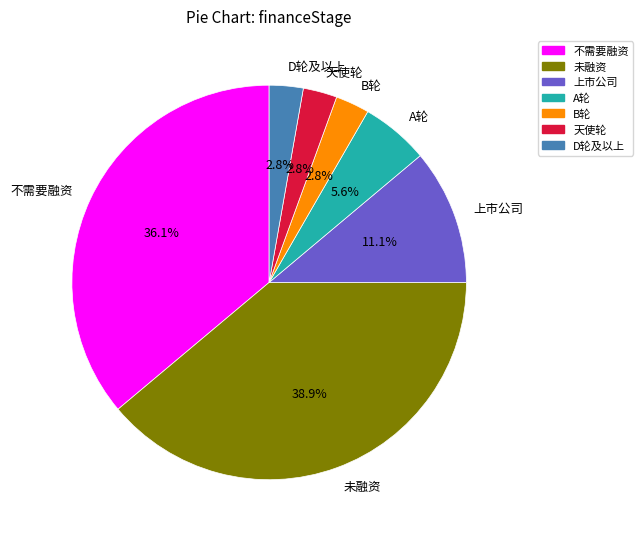

Is it true that 天使轮 is 3% of the pie?

True